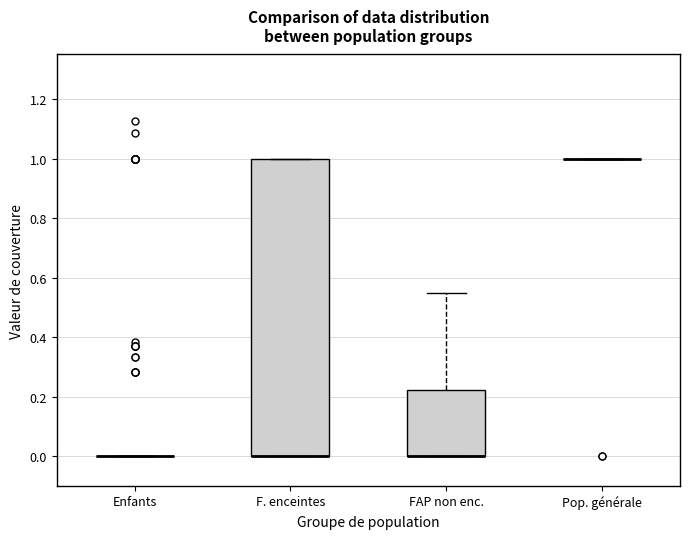

Reading left to right, read every box against the y-axis: the position of its median line, the range the box covers, and the ends of its whiskers. The values are not printed on the chart, so give them approximately, as read against the axis.

Enfants: box collapsed to a line at 0.00, whiskers 0.00 to 0.00
F. enceintes: median 0.00 (drawn on the box's lower edge), box 0.00 to 1.00, whiskers 0.00 to 1.00
FAP non enc.: median 0.00 (drawn on the box's lower edge), box 0.00 to 0.22, whiskers 0.00 to 0.54
Pop. générale: box collapsed to a line at 1.00, whiskers 1.00 to 1.00